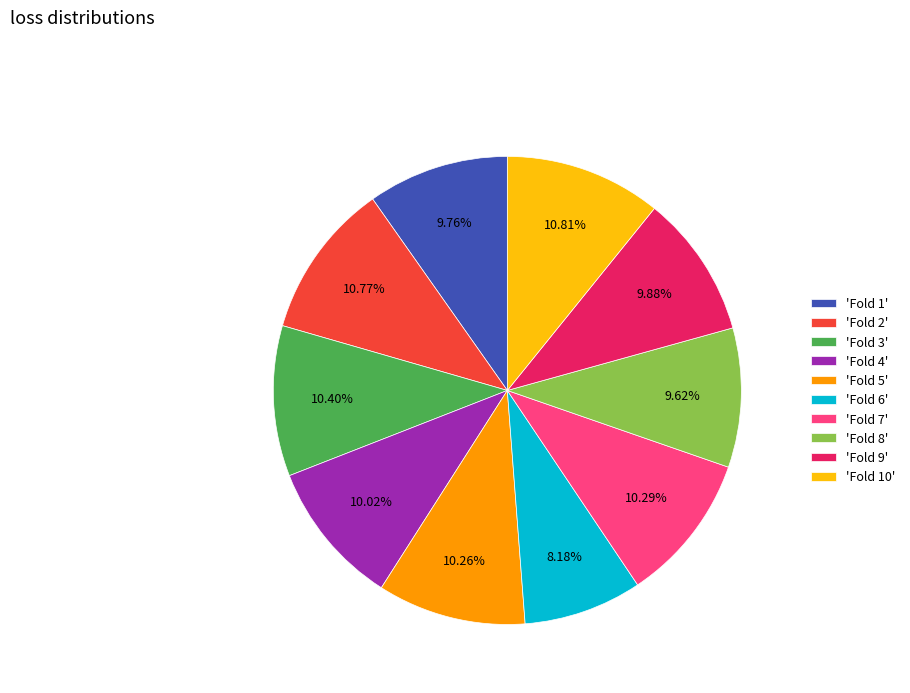

To the nearest percent, what is the average slice percentage?

10%